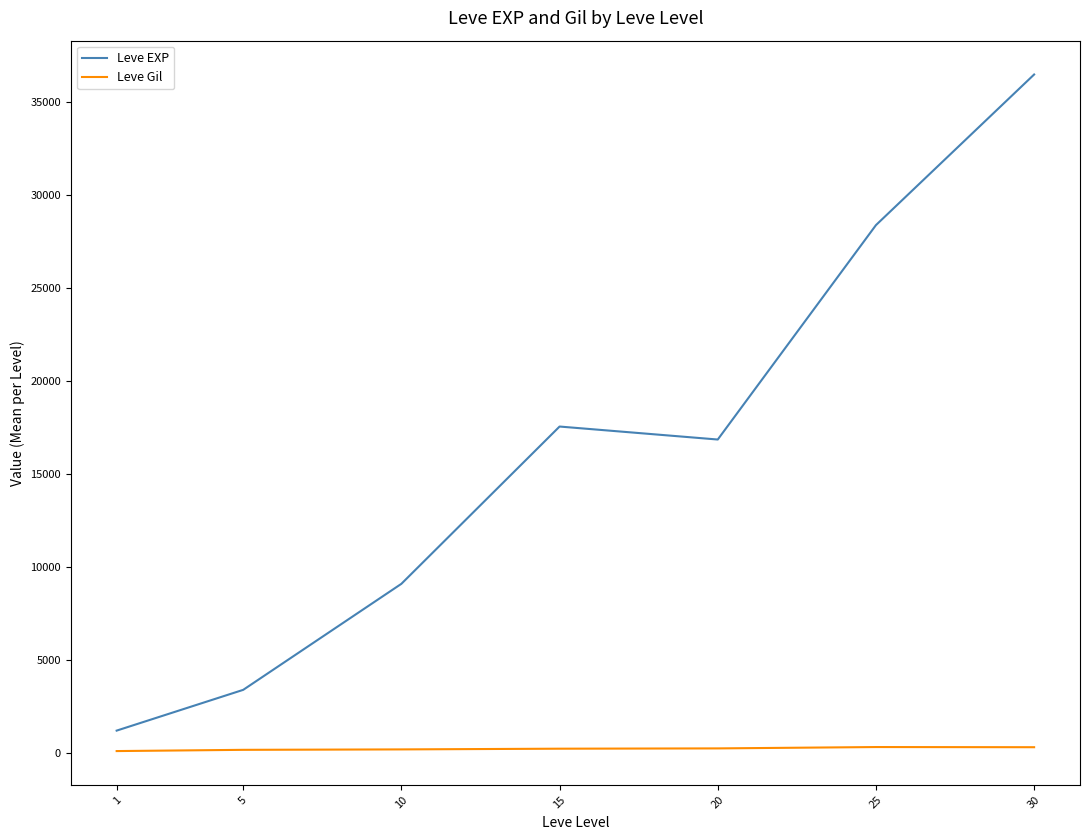

The value of Leve EXP at 30 is 61065.8. True or false?

False